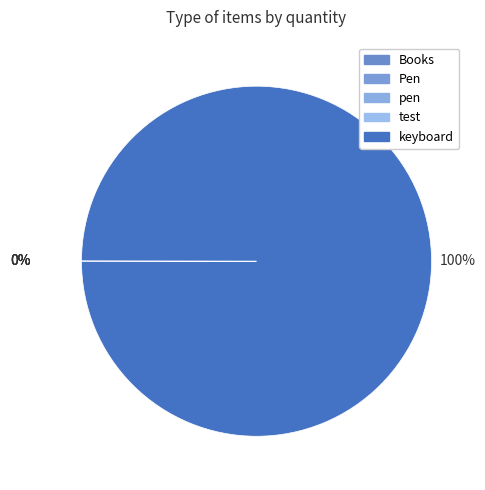

The Pen slice represents 0% of the pie. True or false?

True